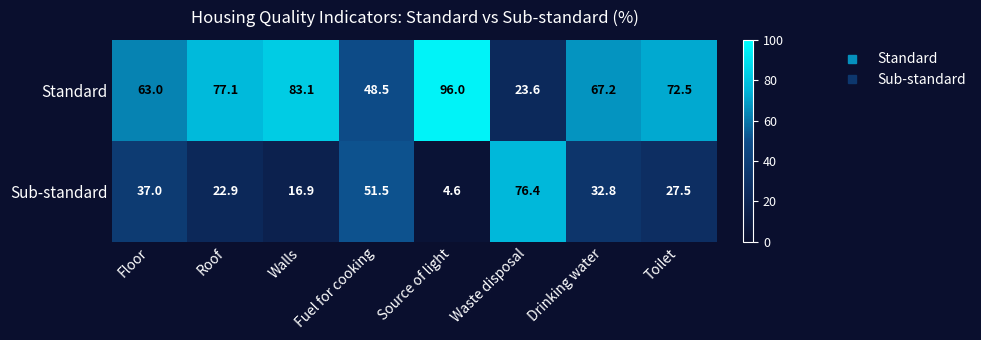

What is the difference between the second highest and minimum values in the Standard series?

59.5